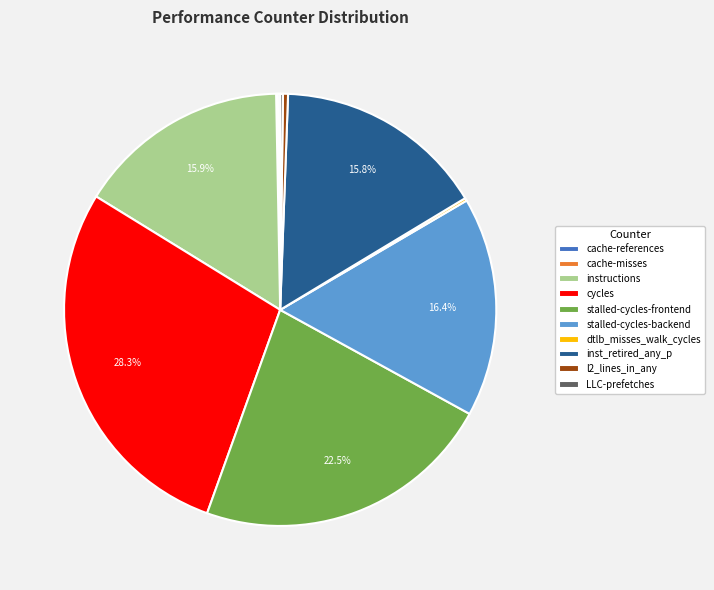

Approximately how many times larger is the value at instructions compared to stalled-cycles-frontend?

0.7